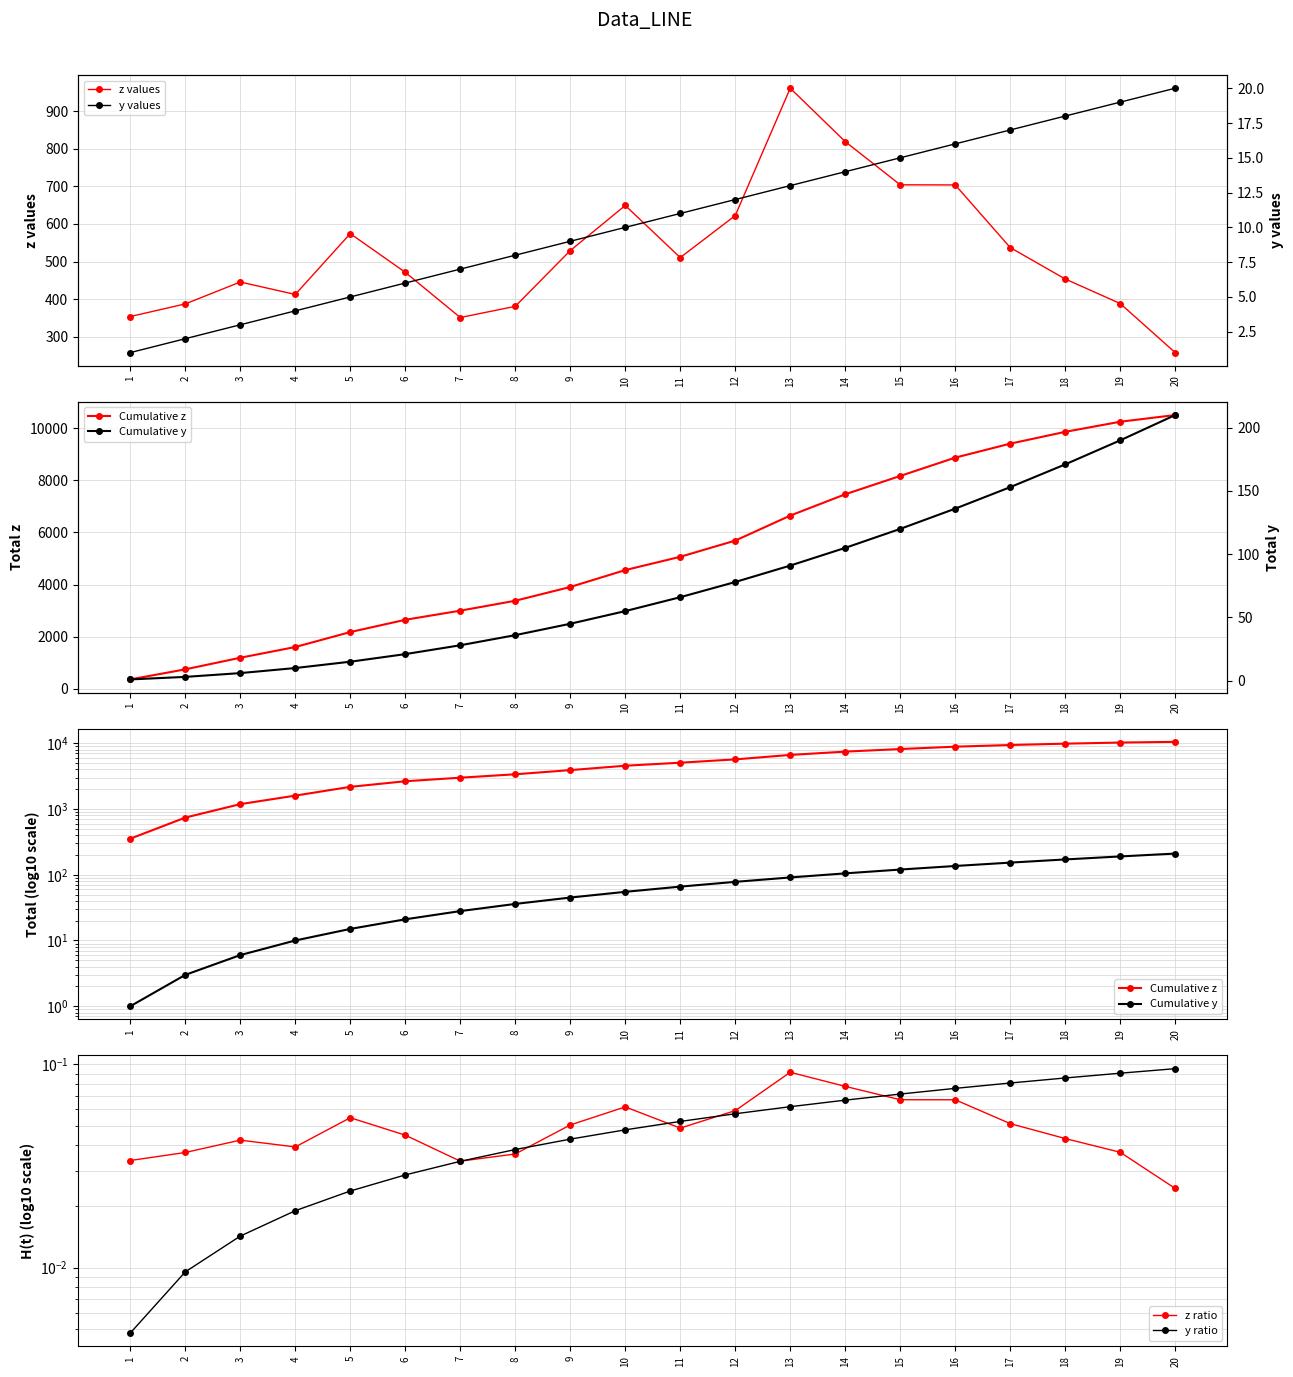

How many values in the Cumulative y series exceed 66?

9